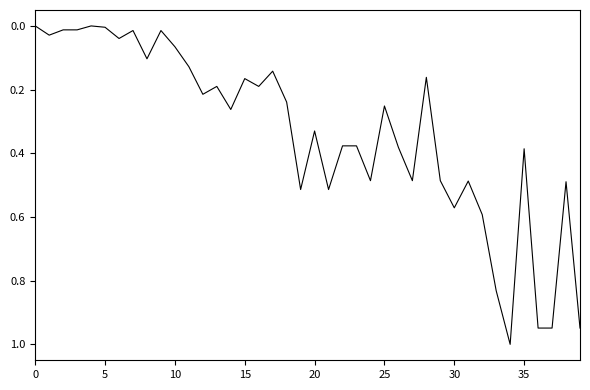

How many distinct data groups are displayed?

1